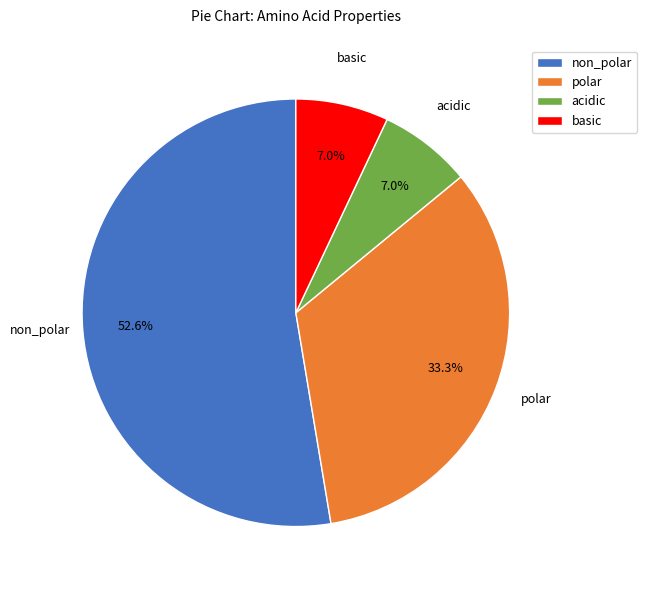

Between acidic and non_polar, which is larger?

non_polar